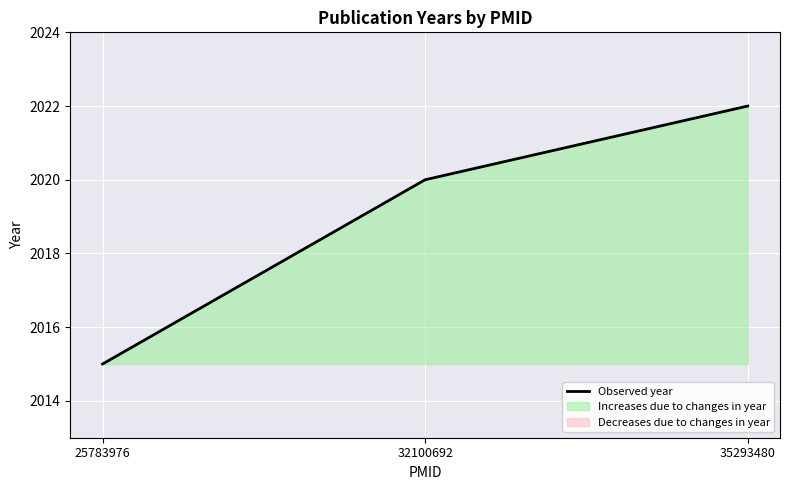

Reading right to left, list all the values displayed in this chart.

2022	2020	2015